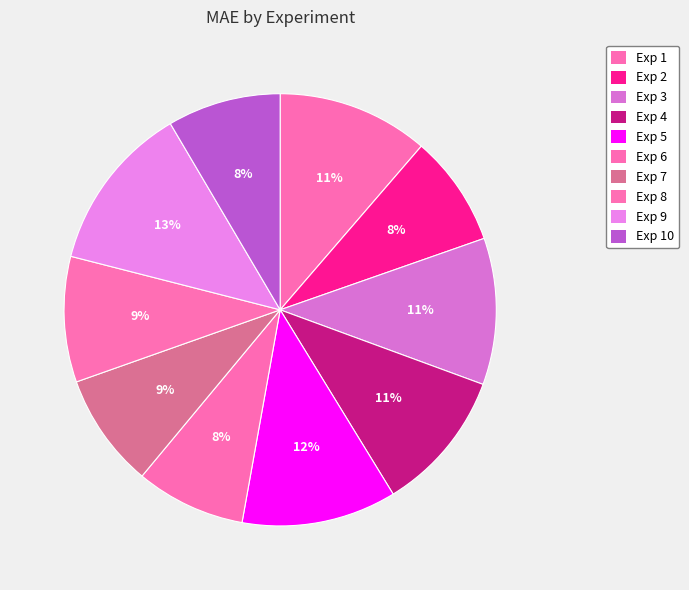

Which slice is the largest?

9